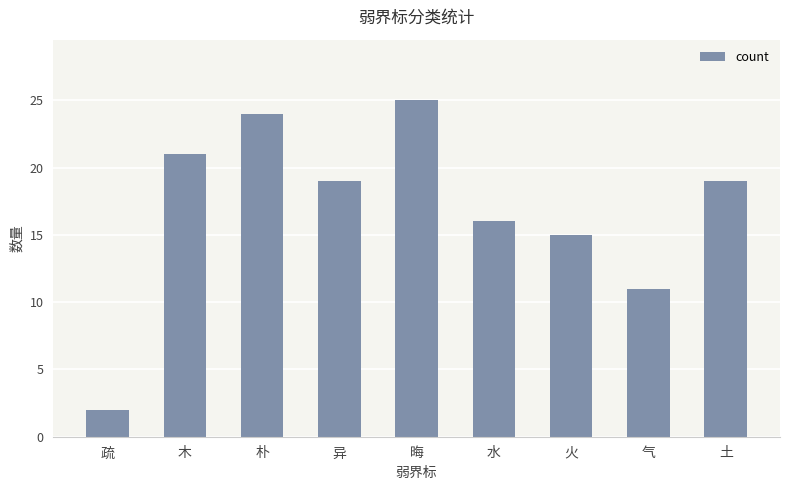

What is the ratio of the value at 朴 to the value at 异?

1.3